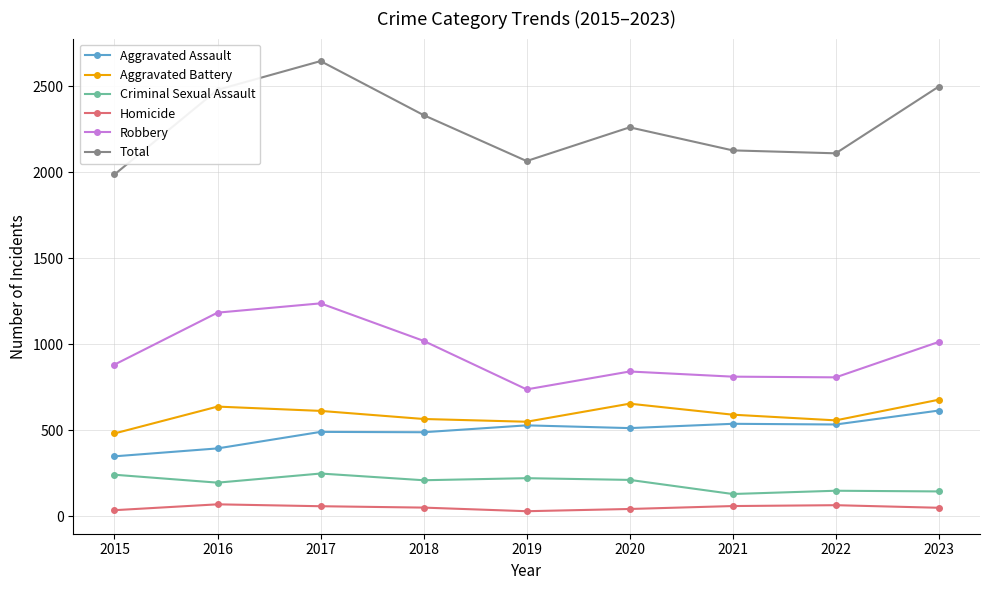

True or false: Aggravated Battery and Robbery cross at least once.

False